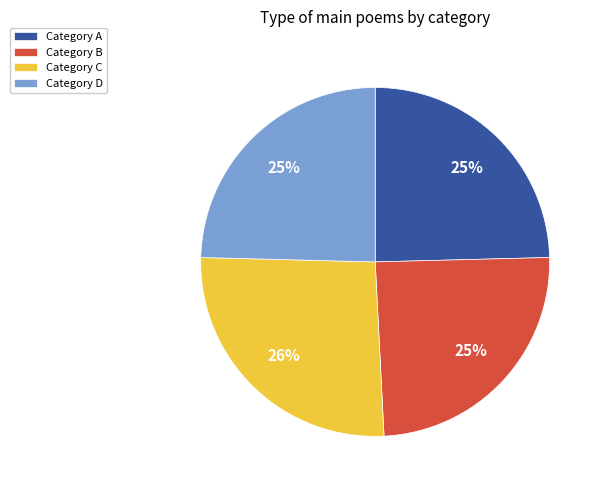

To the nearest percent, what is the average slice percentage?

25%